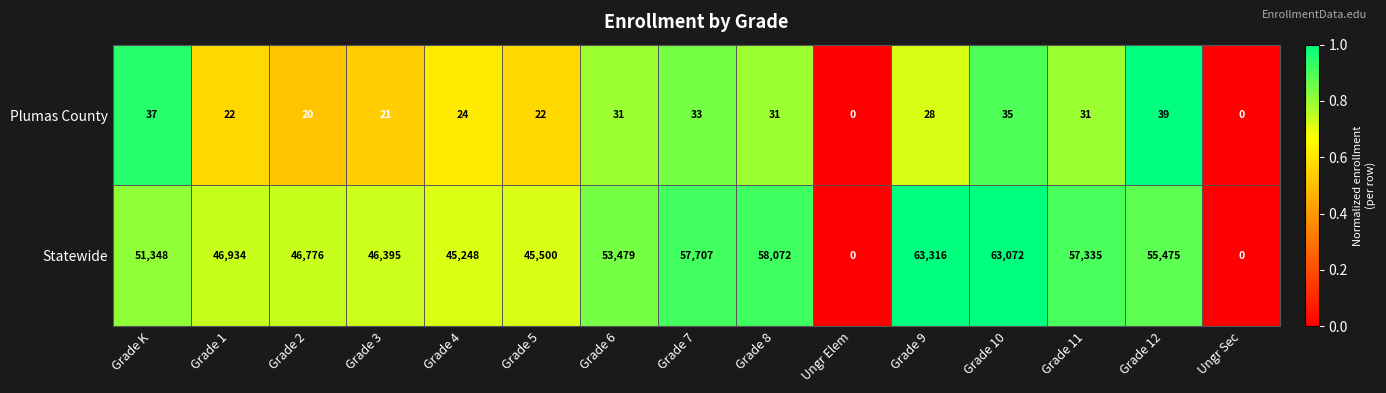

The Statewide series shows 45248 at Grade 4. True or false?

True